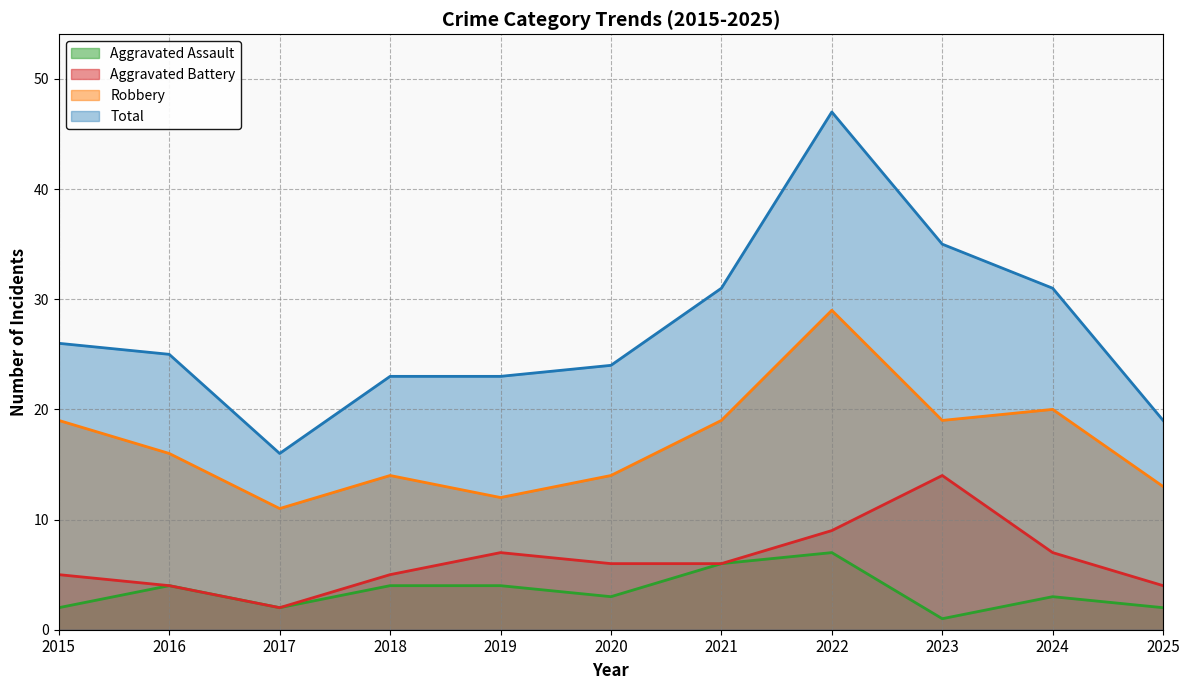

Is the value of Robbery at 2018 greater than the value of Aggravated Battery at 2021?

Yes